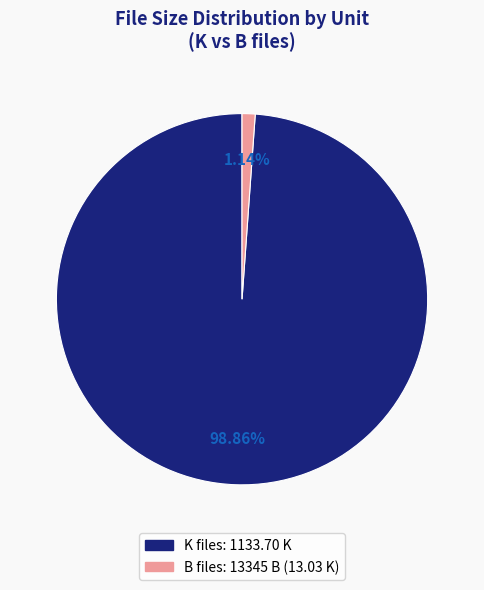

Rank the categories by value from lowest to highest.

B, K